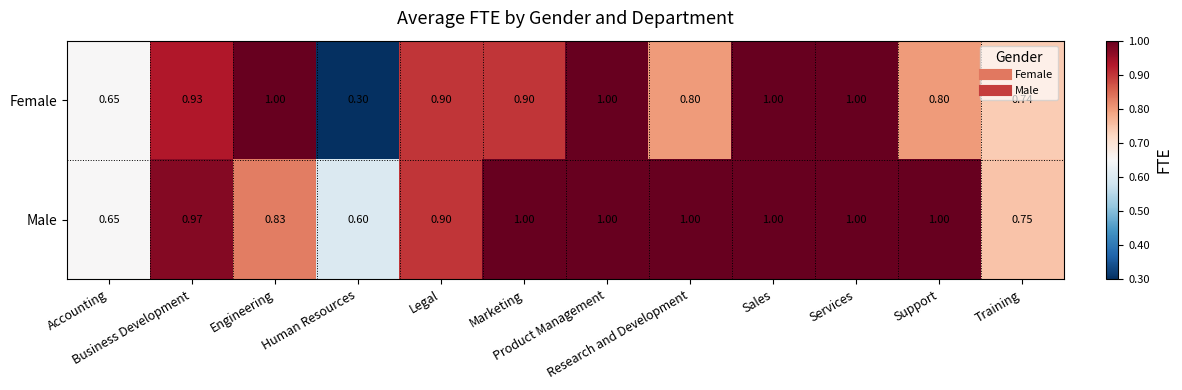

List the series in order of their overall mean, lowest first.

Female, Male